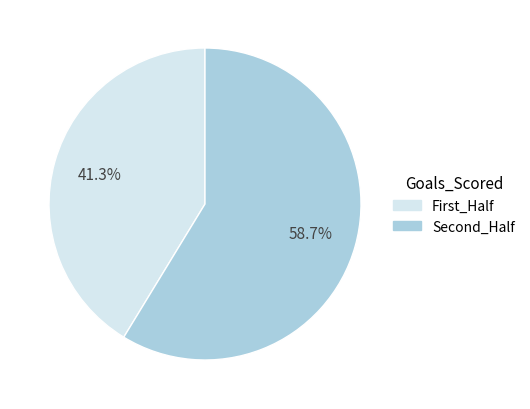

Is there any slice that represents more than half of the pie?

Yes